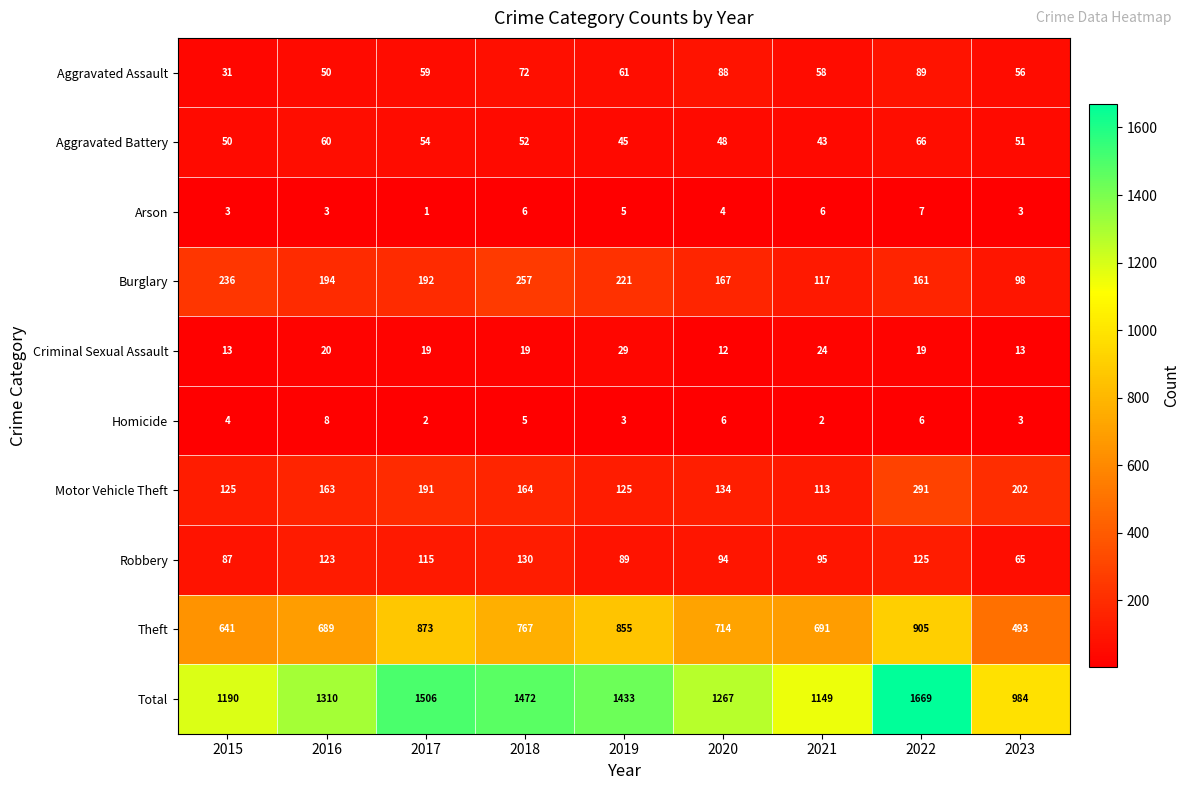

What is the difference between the maximum and second lowest values in the Burglary series?

140